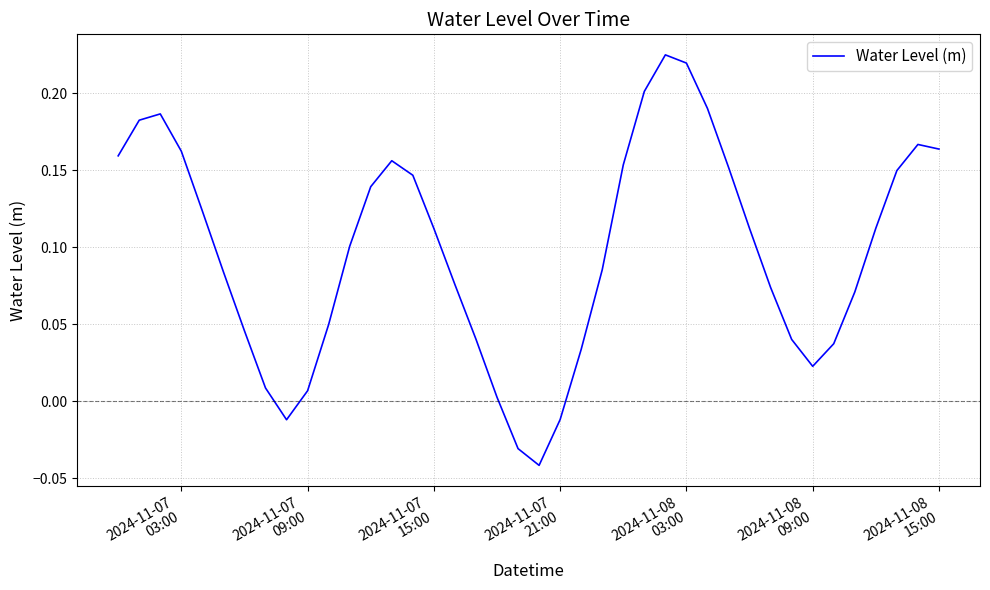

What is the difference between the maximum and minimum values?

0.3